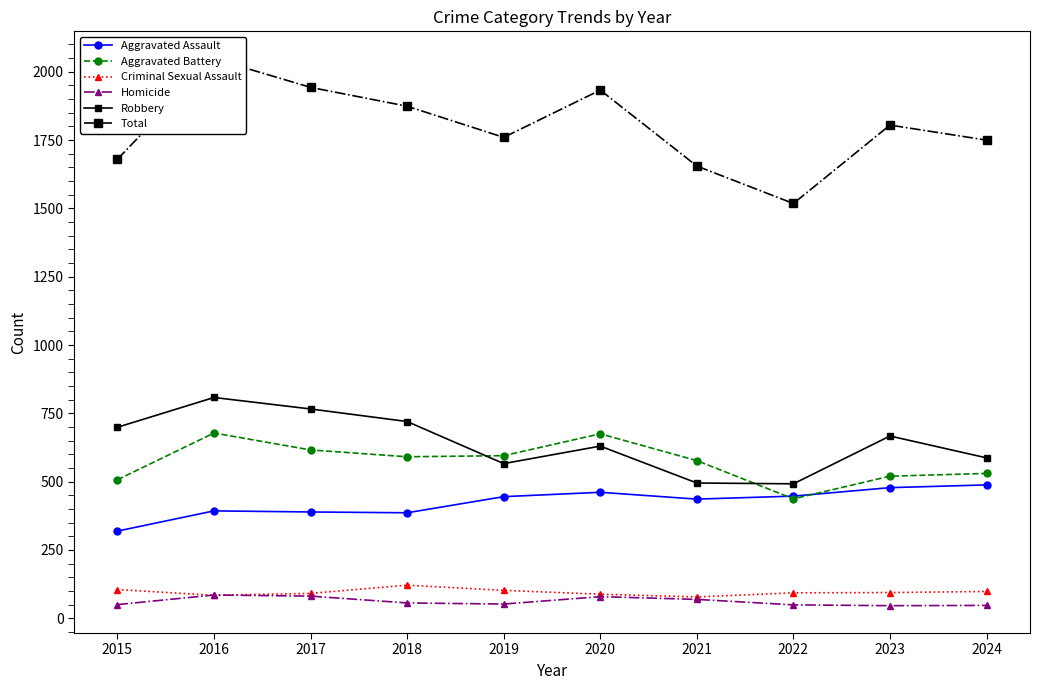

Which series changed the most between 2022 and 2023?

Total